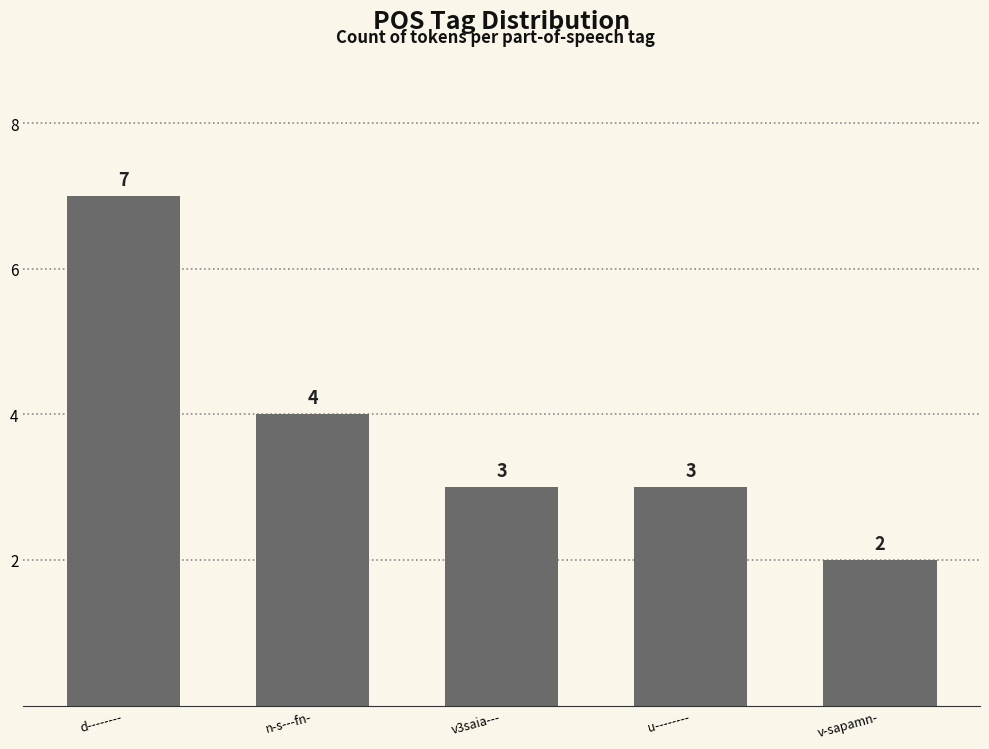

Is it true that the value at d-------- is 12?

False